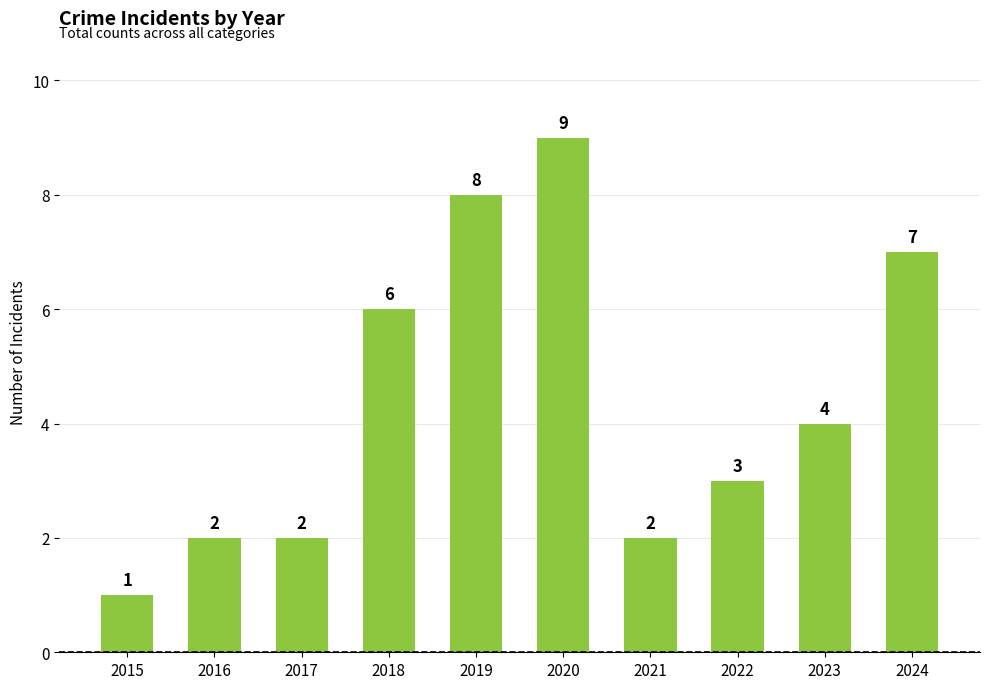

Count the values in the range 2 to 7.

7